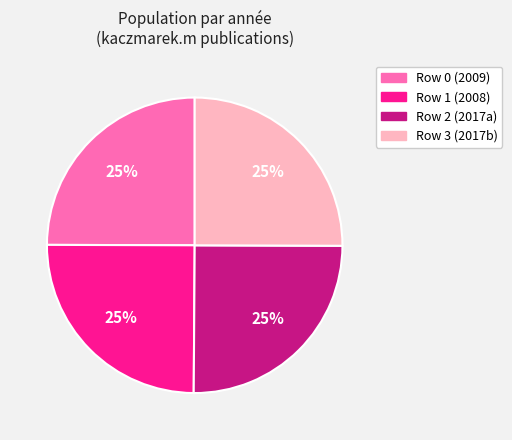

To the nearest percent, what is the average slice percentage?

25%